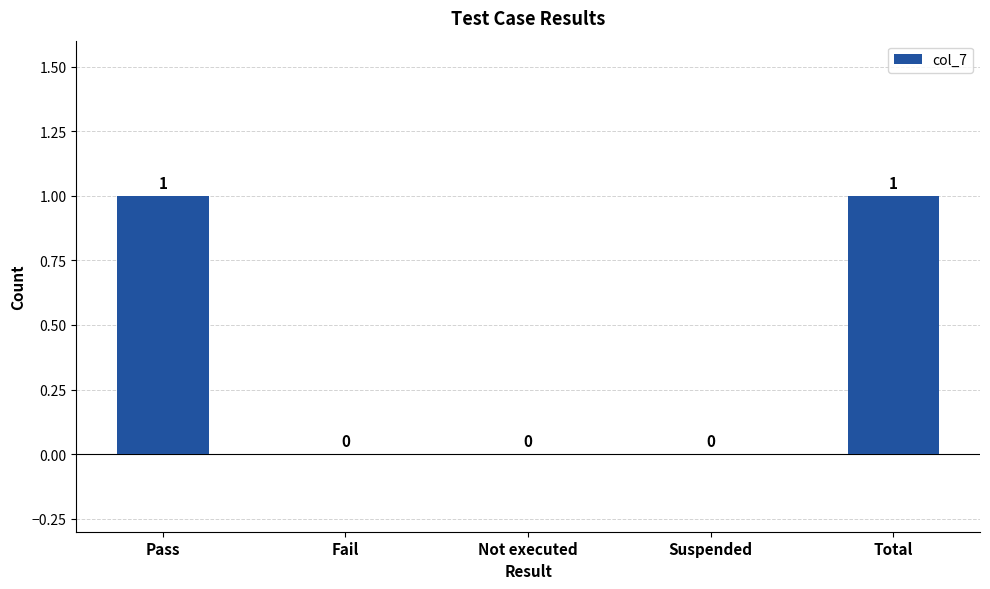

Which has a higher value, Not executed or Total?

Total